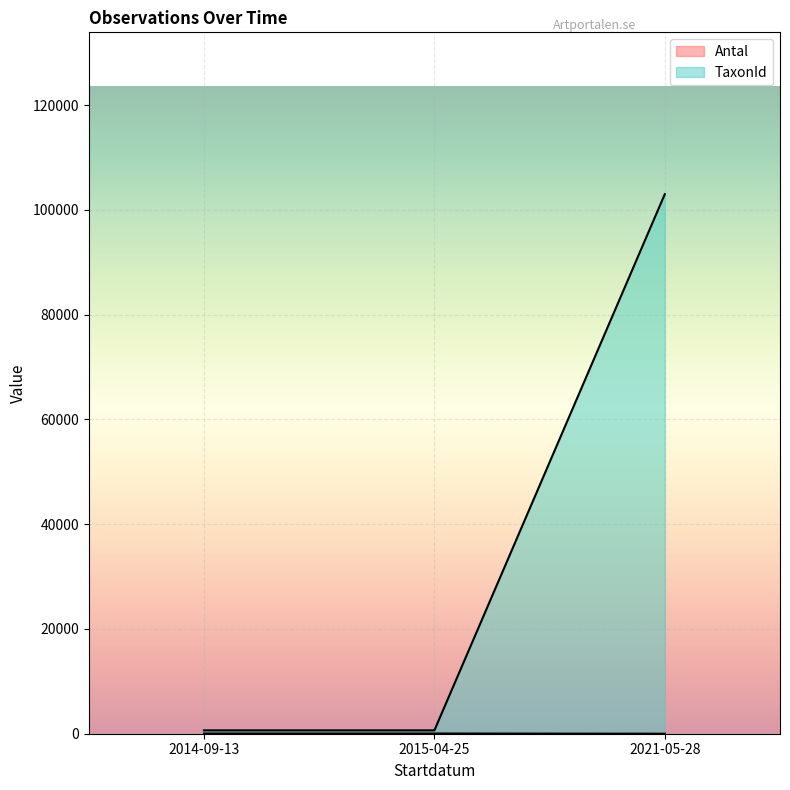

How many categories are shown in the chart?

3